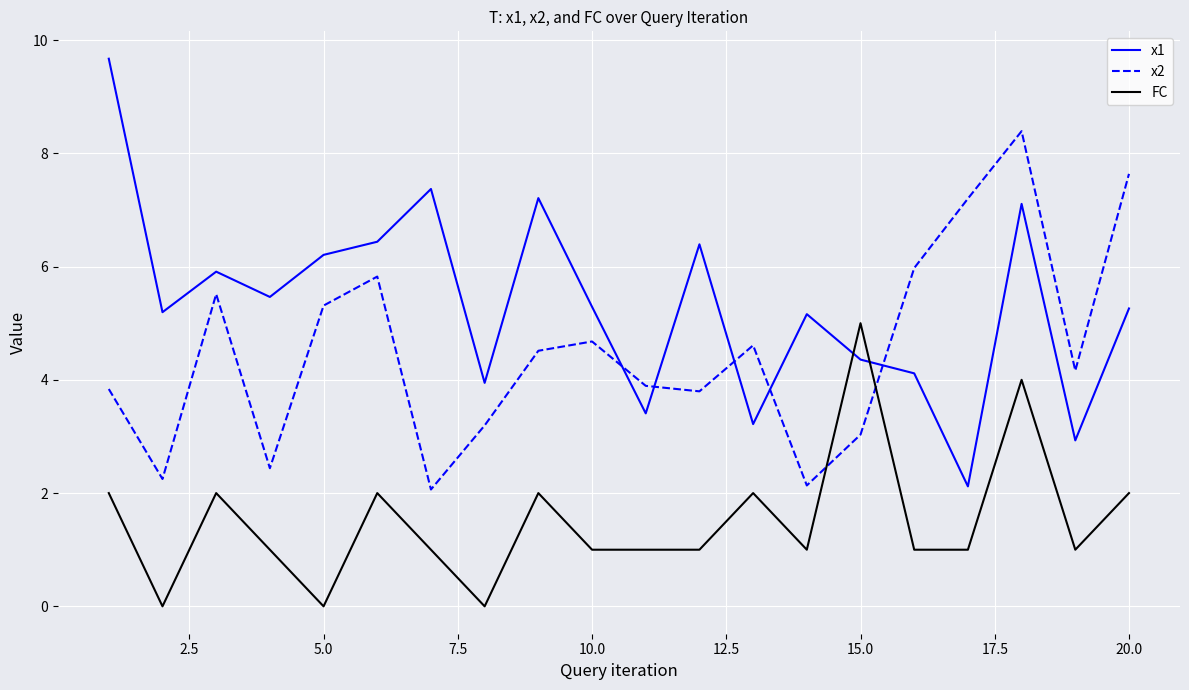

Which series ends up on top after the final intersection of x2 and x1?

x2